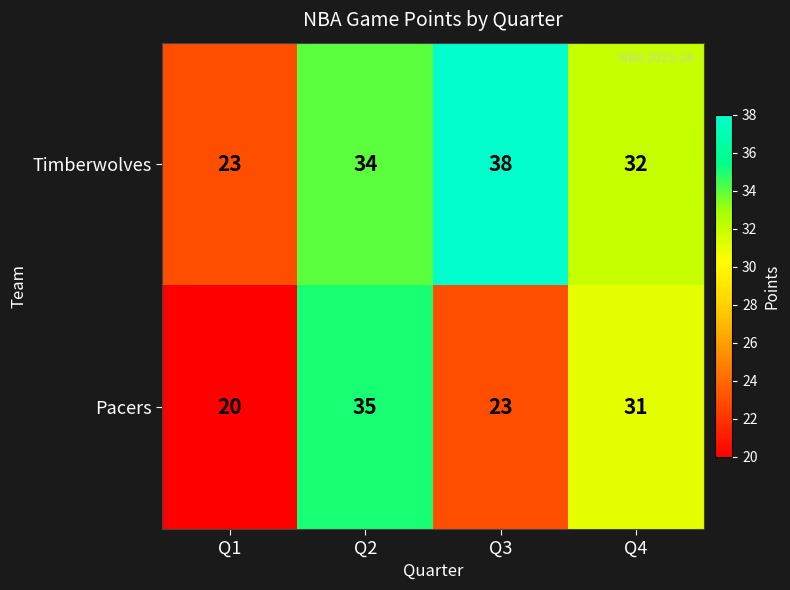

True or false: Pacers has a value of 31 at Q4.

True